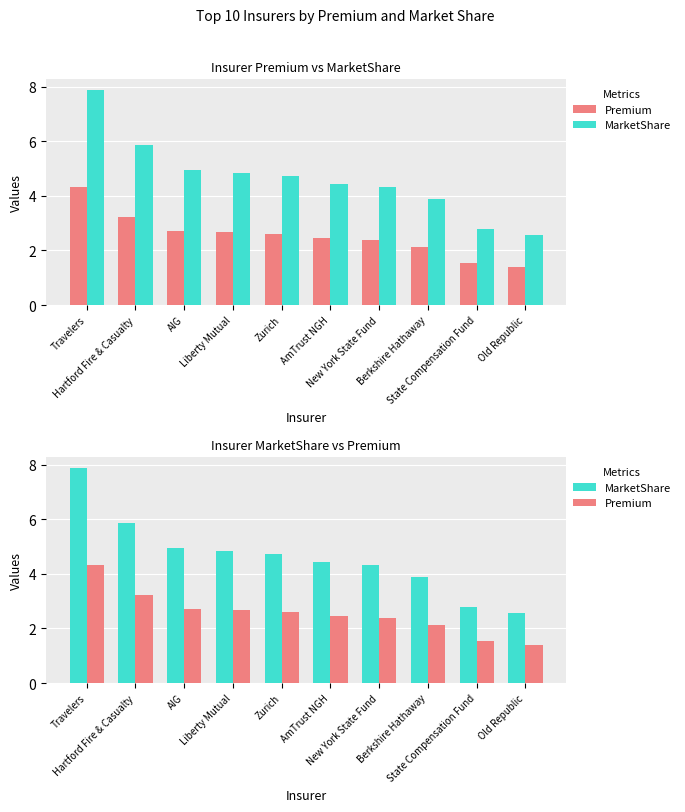

Reading right to left, list all the values displayed in this chart.

Premium: Old Republic=1.4	State Compensation Fund=1.5	Berkshire Hathaway=2.1	New York State Fund=2.4	AmTrust NGH=2.4	Zurich=2.6	Liberty Mutual=2.7	AIG=2.7	Hartford Fire & Casualty=3.2	Travelers=4.3
MarketShare: Old Republic=2.6	State Compensation Fund=2.8	Berkshire Hathaway=3.9	New York State Fund=4.3	AmTrust NGH=4.4	Zurich=4.7	Liberty Mutual=4.8	AIG=4.9	Hartford Fire & Casualty=5.8	Travelers=7.9